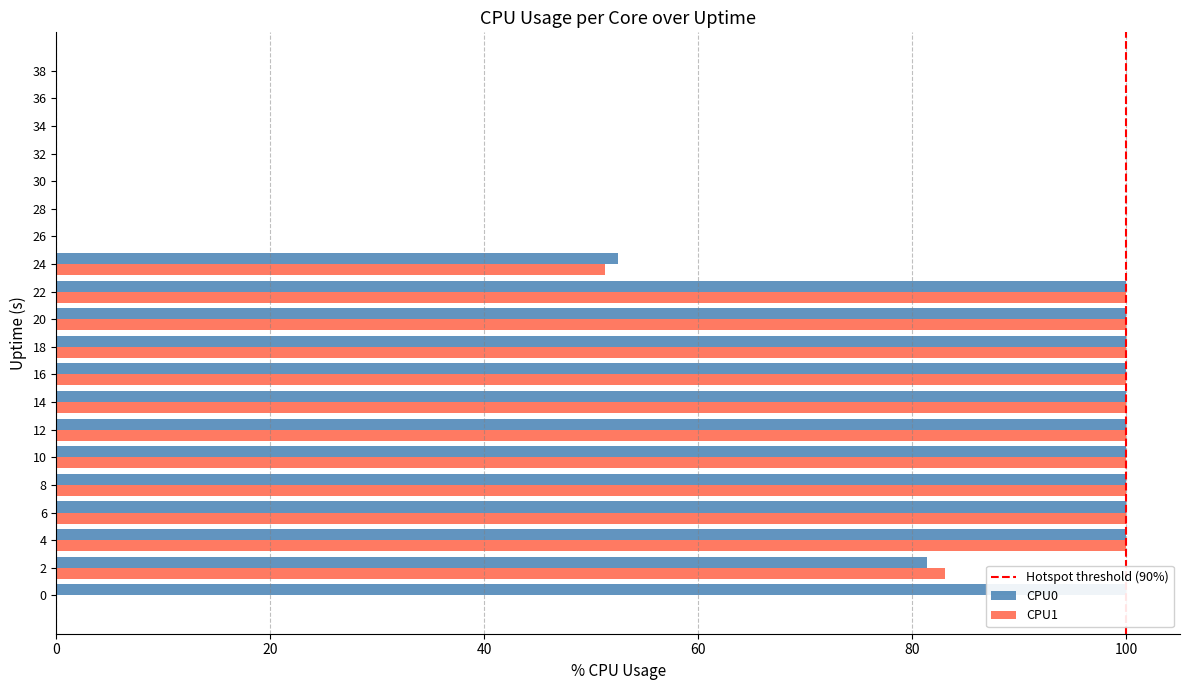

What is the sum of all CPU0 values?

1233.9